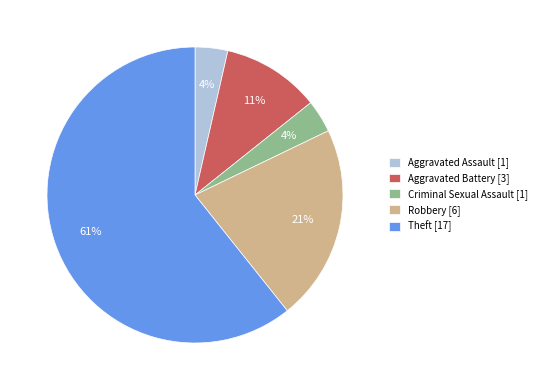

Does Aggravated Assault account for over 50% of the chart?

No